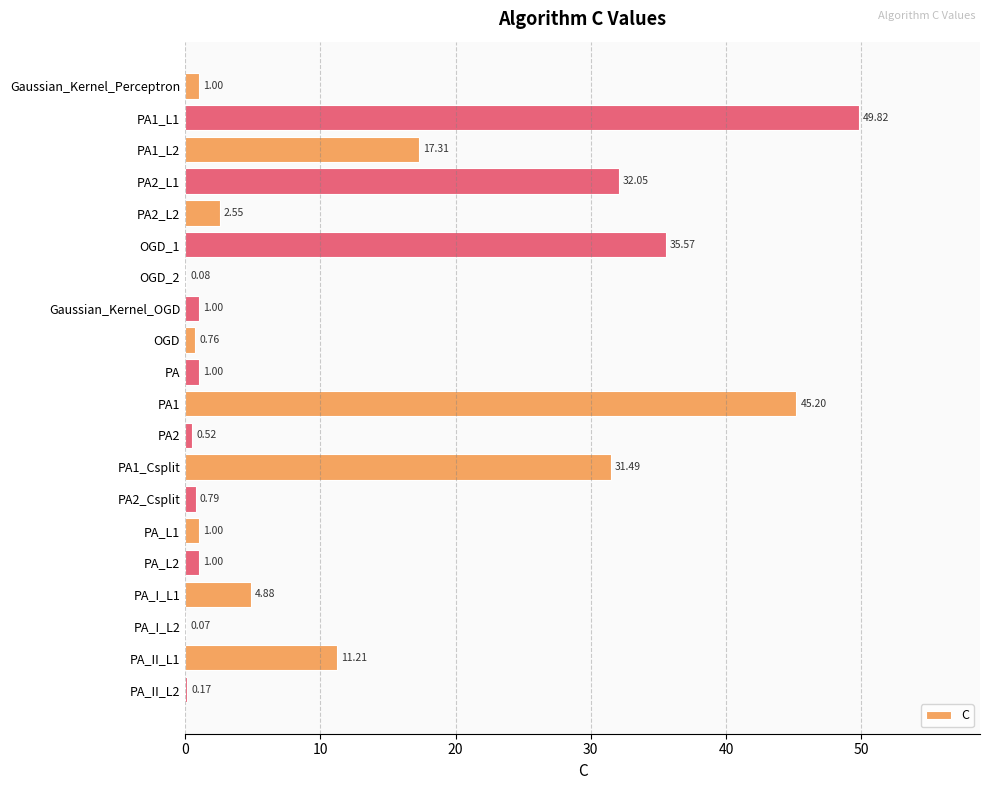

What is the sum of the values at PA1_L1 and PA_I_L1?

54.7